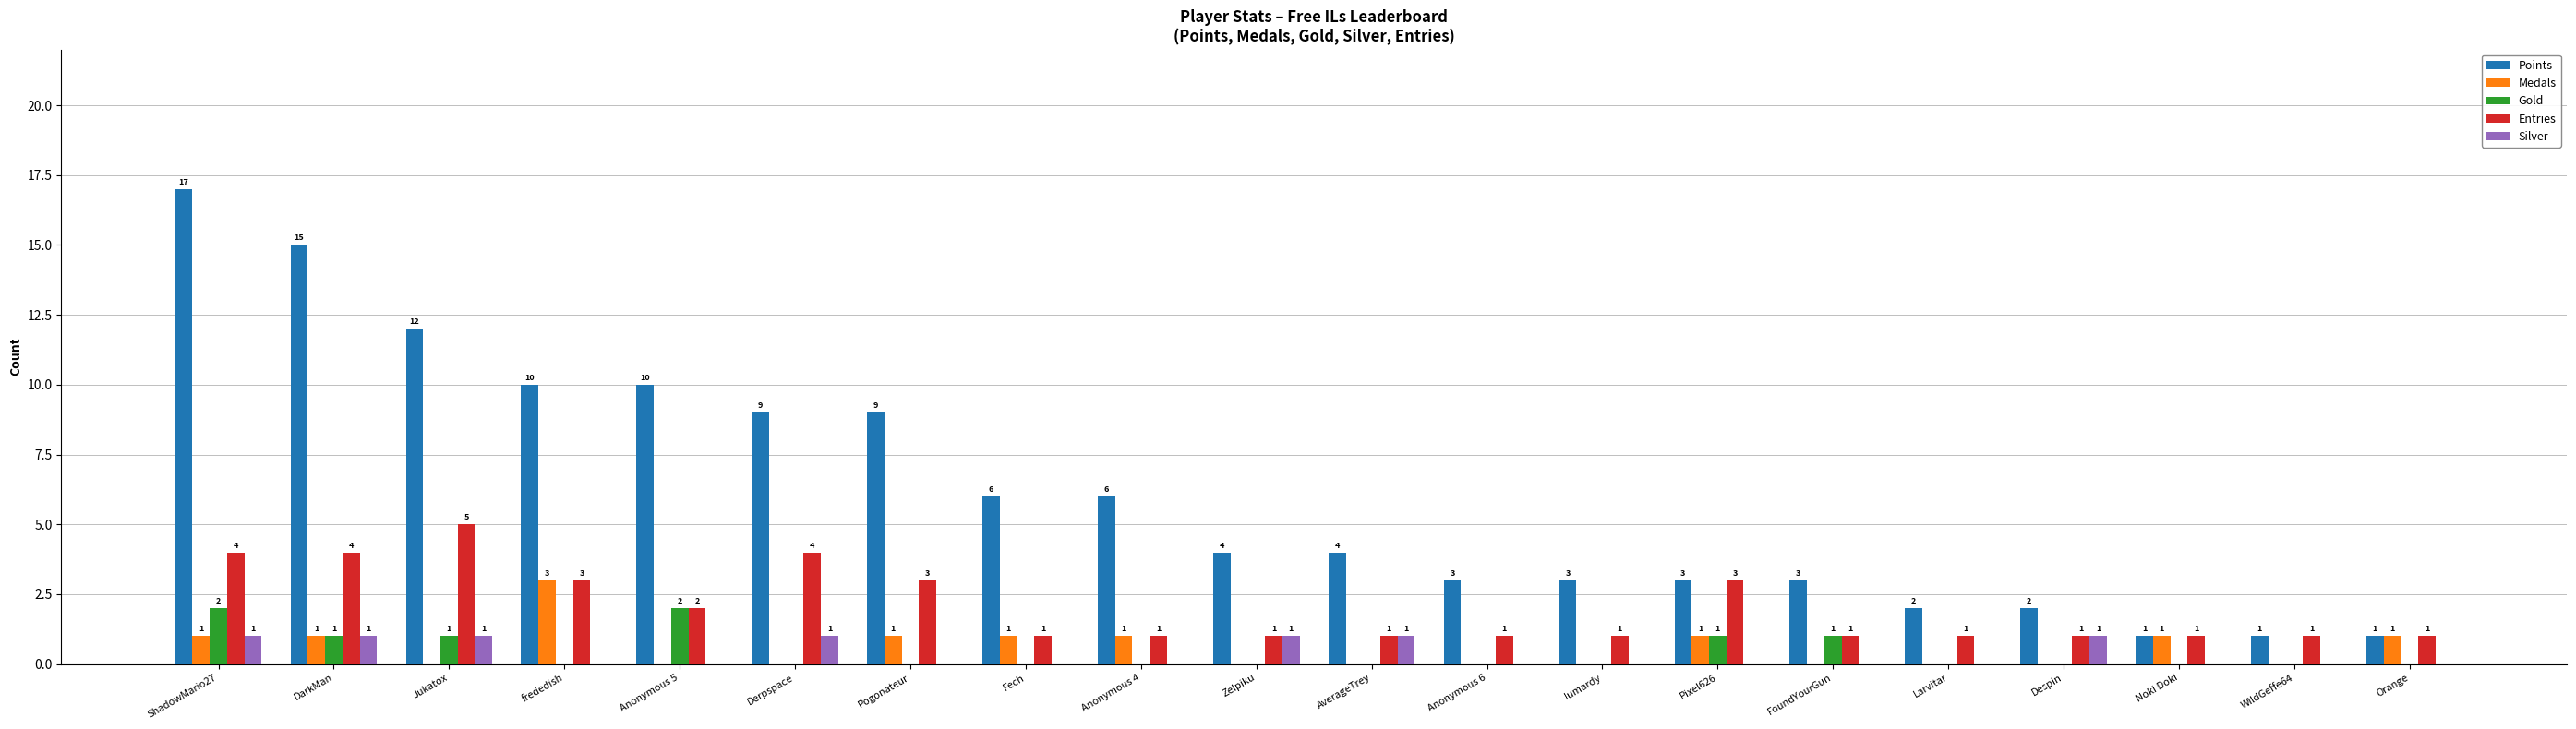

What is the approximate value of Points at DarkMan, to the nearest 10?

20